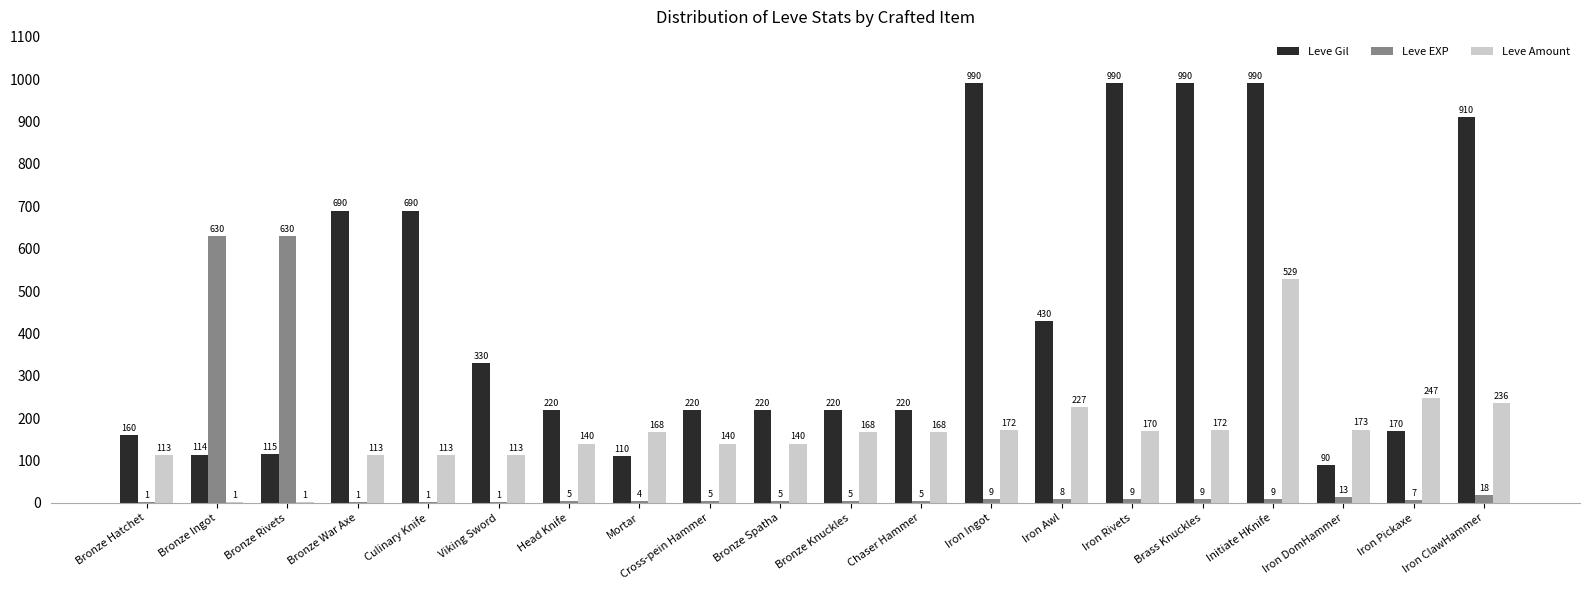

Is the value of Leve Gil at Cross-pein Hammer greater than the value of Leve Amount at Viking Sword?

Yes